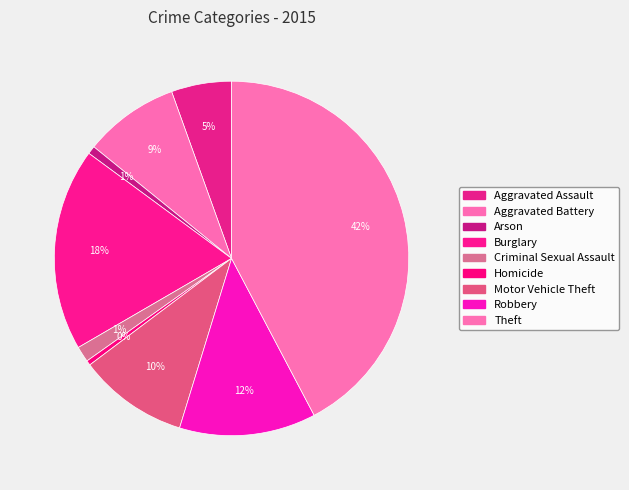

Count the number of slices in the pie.

9